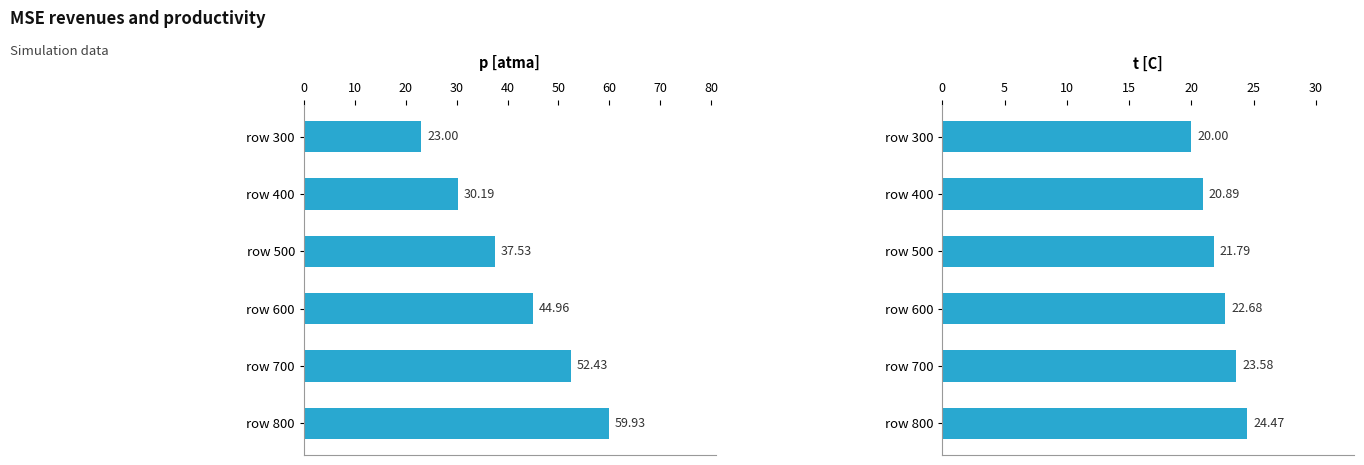

What is the average value of the p [atma] series?

41.3